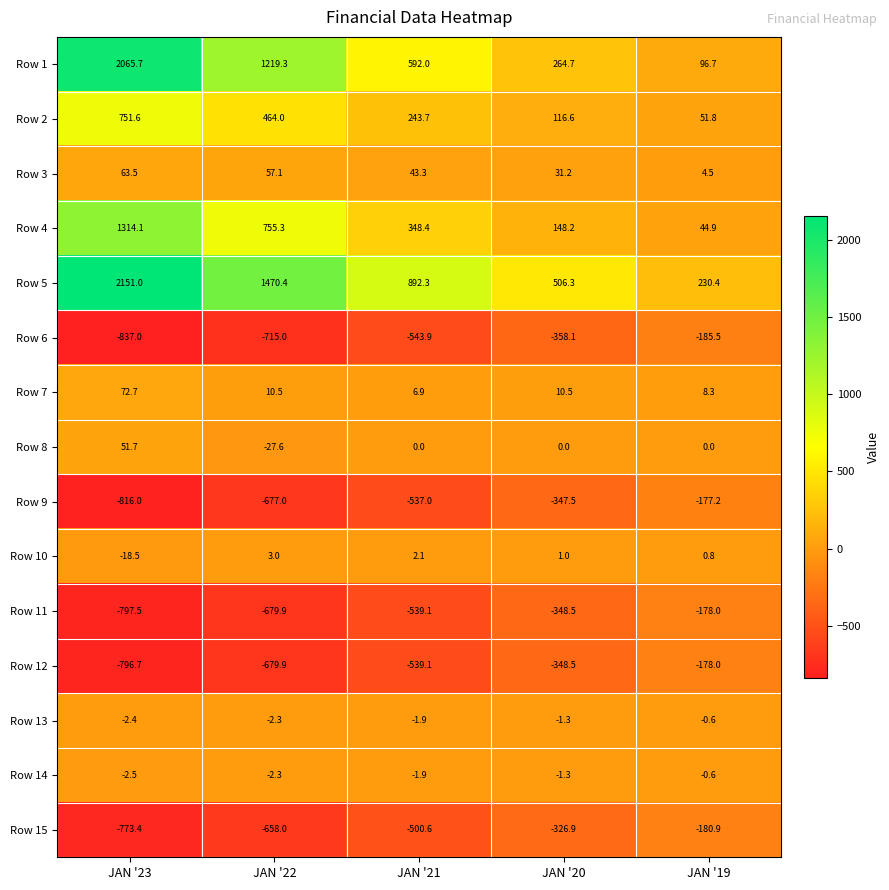

True or false: Row 6 has a value of -358.1 at JAN '20.

True